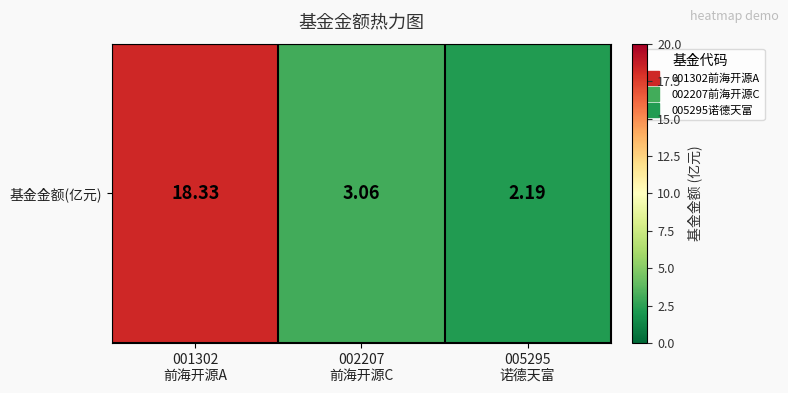

Where is the data nearest to the value 10?

002207
前海开源C